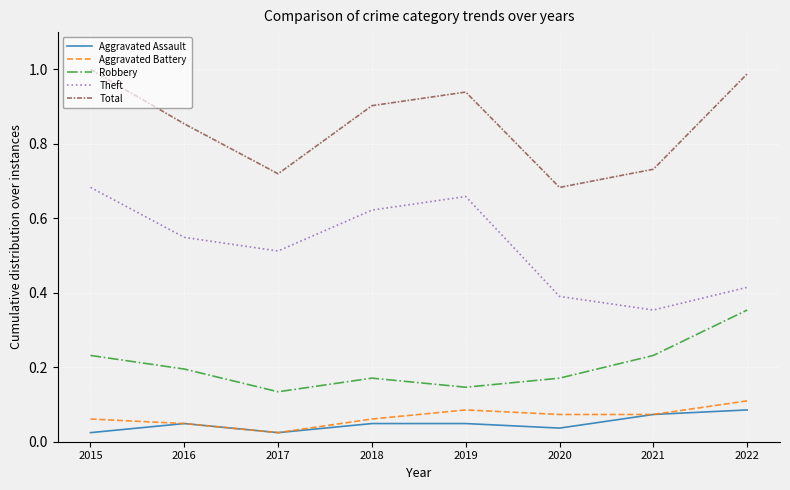

What are all the series names shown in the legend?

Aggravated Assault, Aggravated Battery, Robbery, Theft, Total